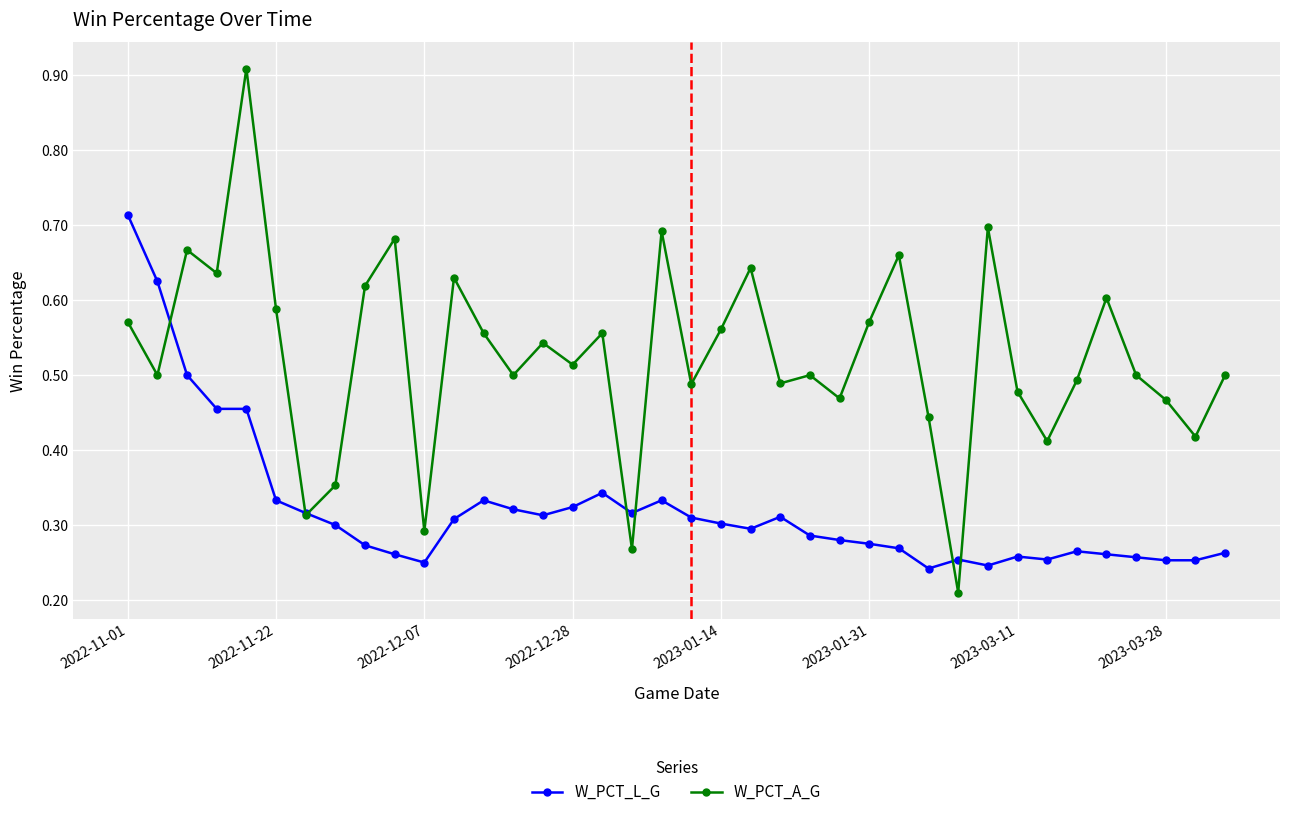

Rank the series by their average value, from lowest to highest.

W_PCT_L_G, W_PCT_A_G